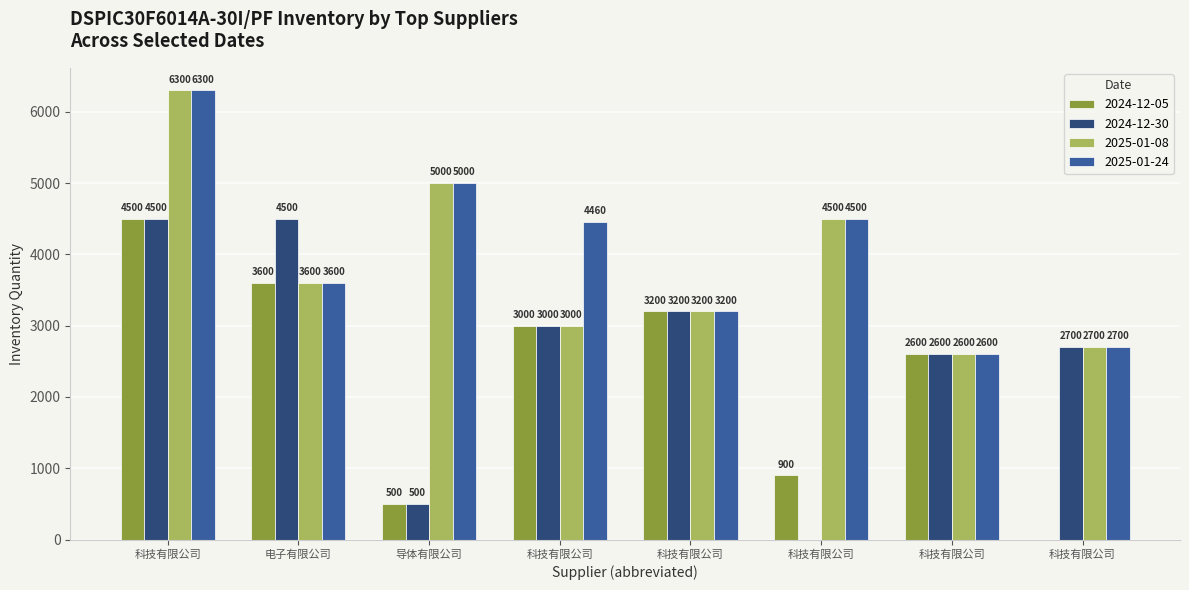

Are the bars horizontal?

No